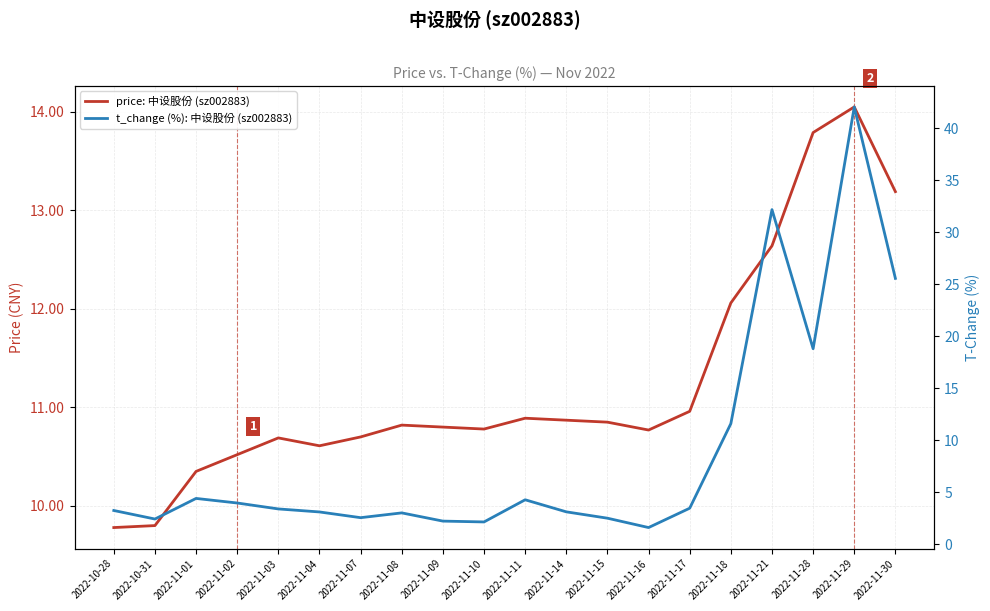

What is the label of the 15th point from the left?

2022-11-17